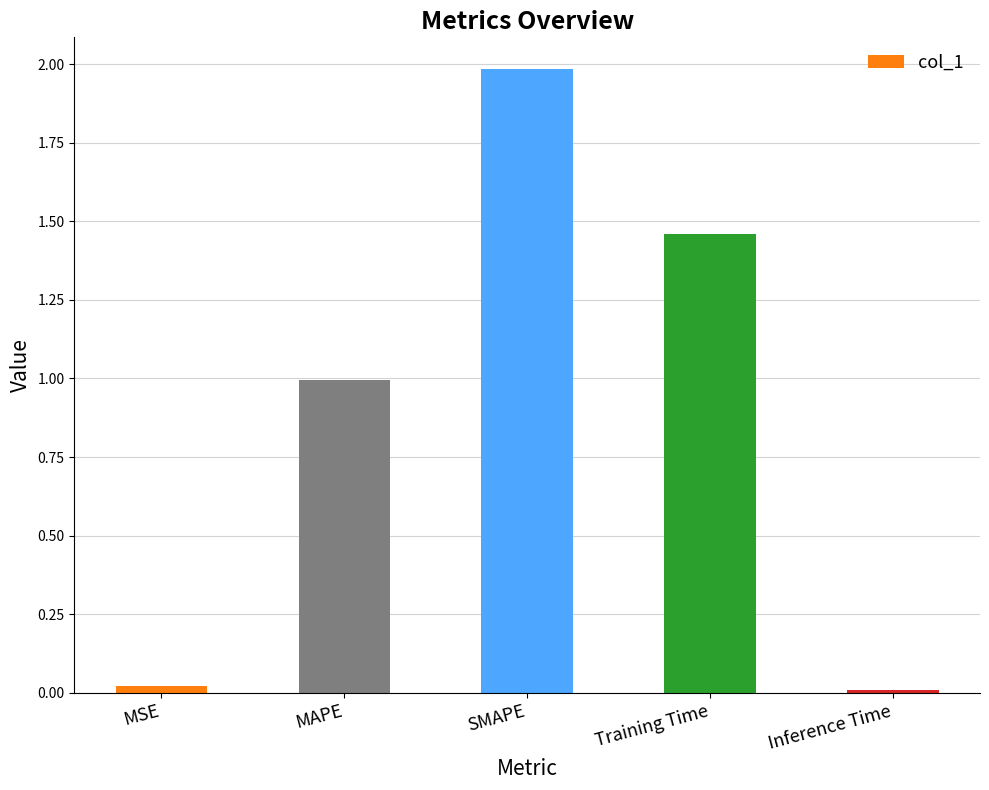

How many distinct data groups are displayed?

1